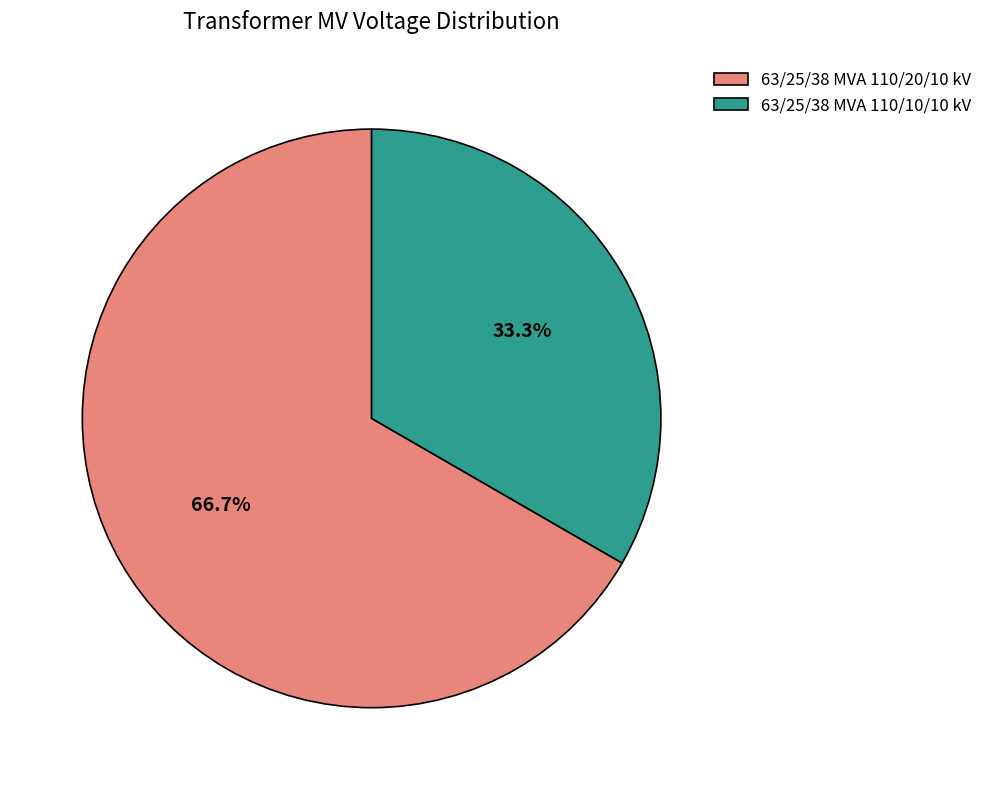

Which has a higher value, 63/25/38 MVA 110/20/10 kV or 63/25/38 MVA 110/10/10 kV?

63/25/38 MVA 110/20/10 kV